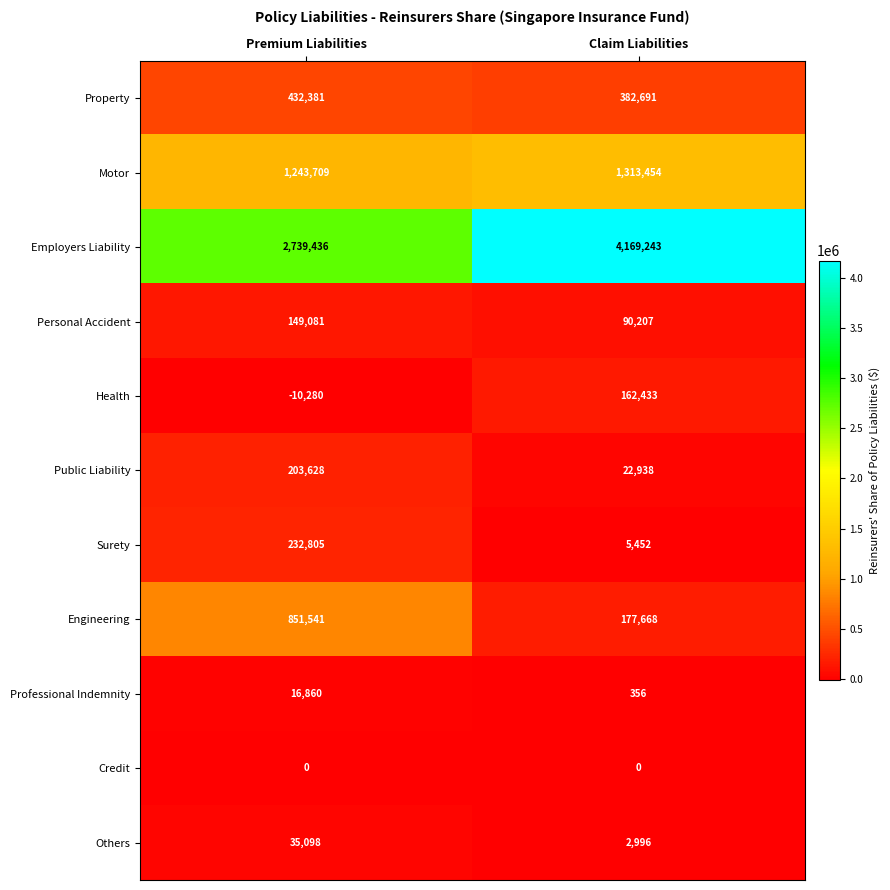

What is the approximate value of Health at Premium Liabilities?

-10280